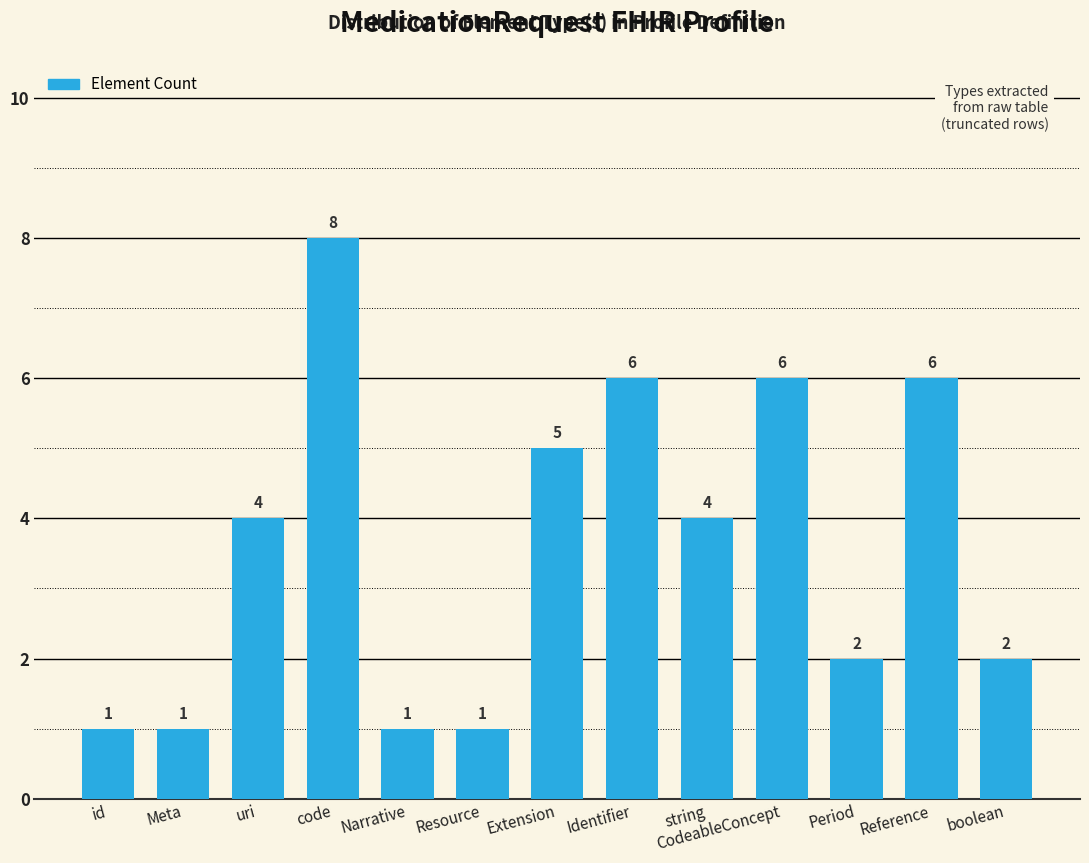

Does the chart contain stacked bars?

No